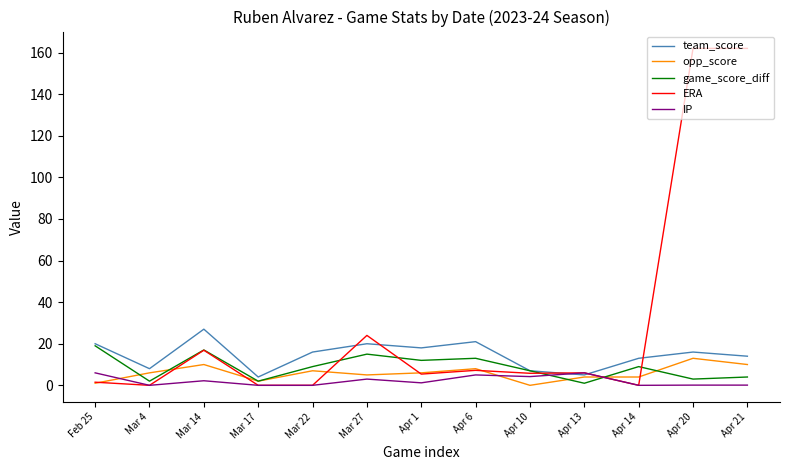

What is the average value of the game_score_diff series?

8.7